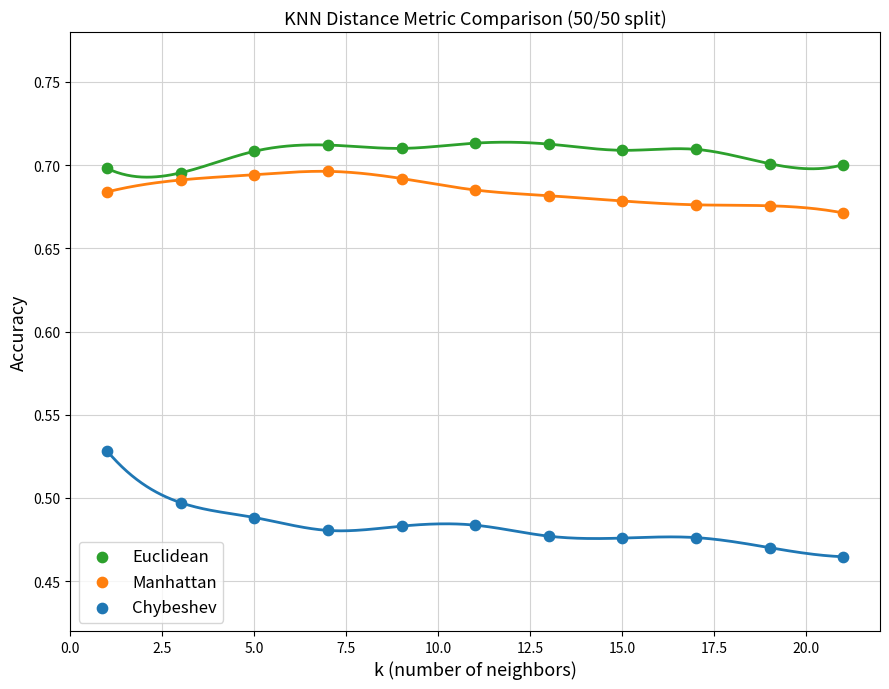

Which series reaches the minimum Y coordinate?

Chybeshev